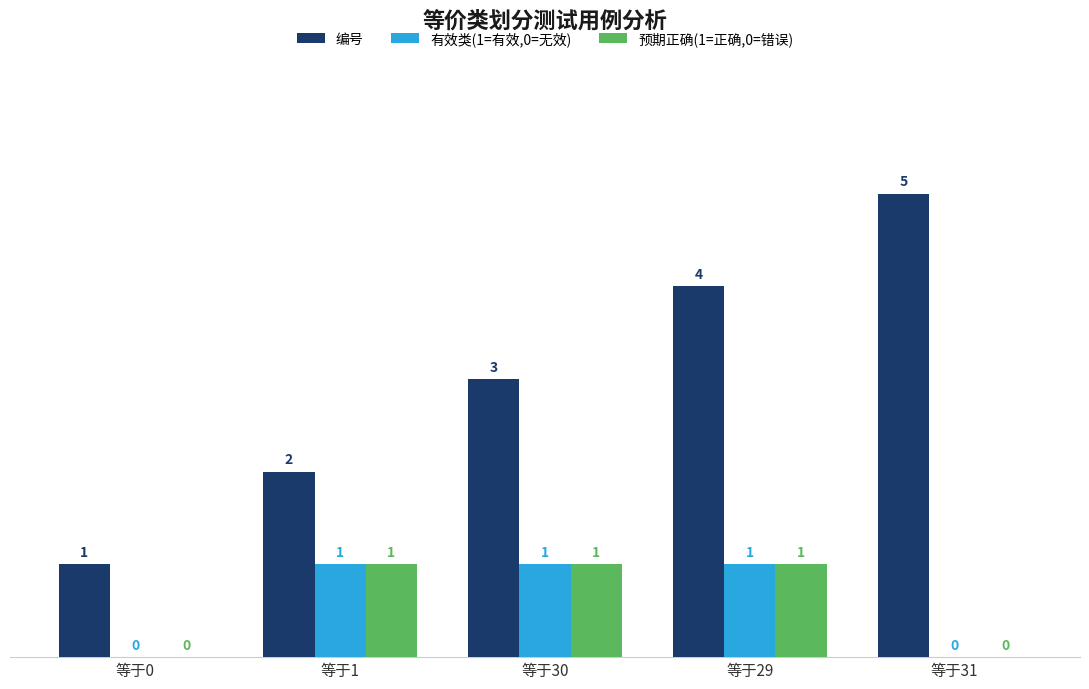

How many 有效类(1=有效,0=无效) values are between 0 and 1?

5